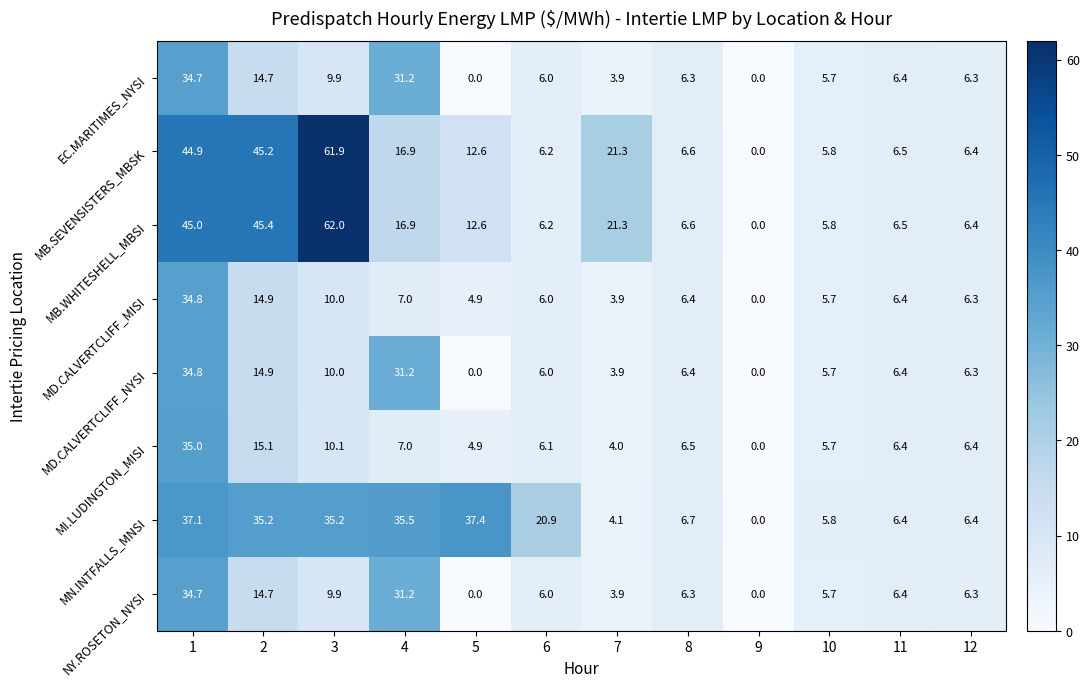

At which label is MB.SEVENSISTERS_MBSK closest to 30?

7